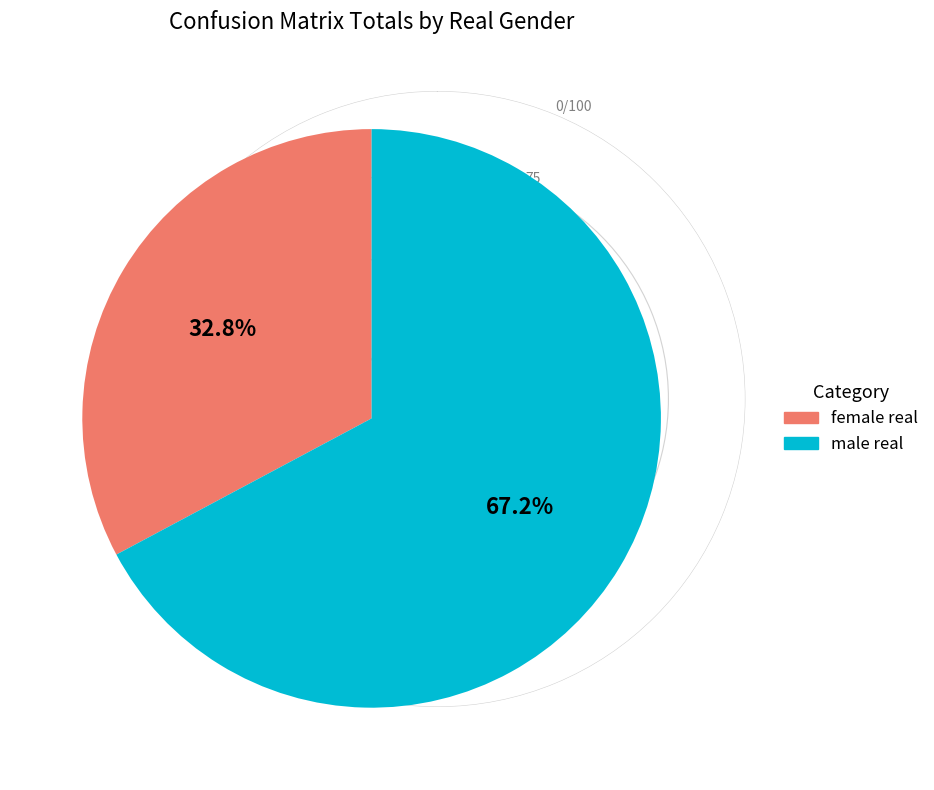

Does any single category account for the majority?

Yes